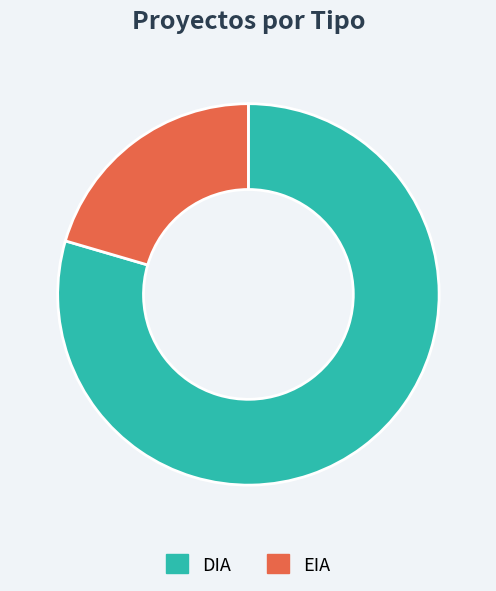

True or false: DIA accounts for 66% of the total.

False